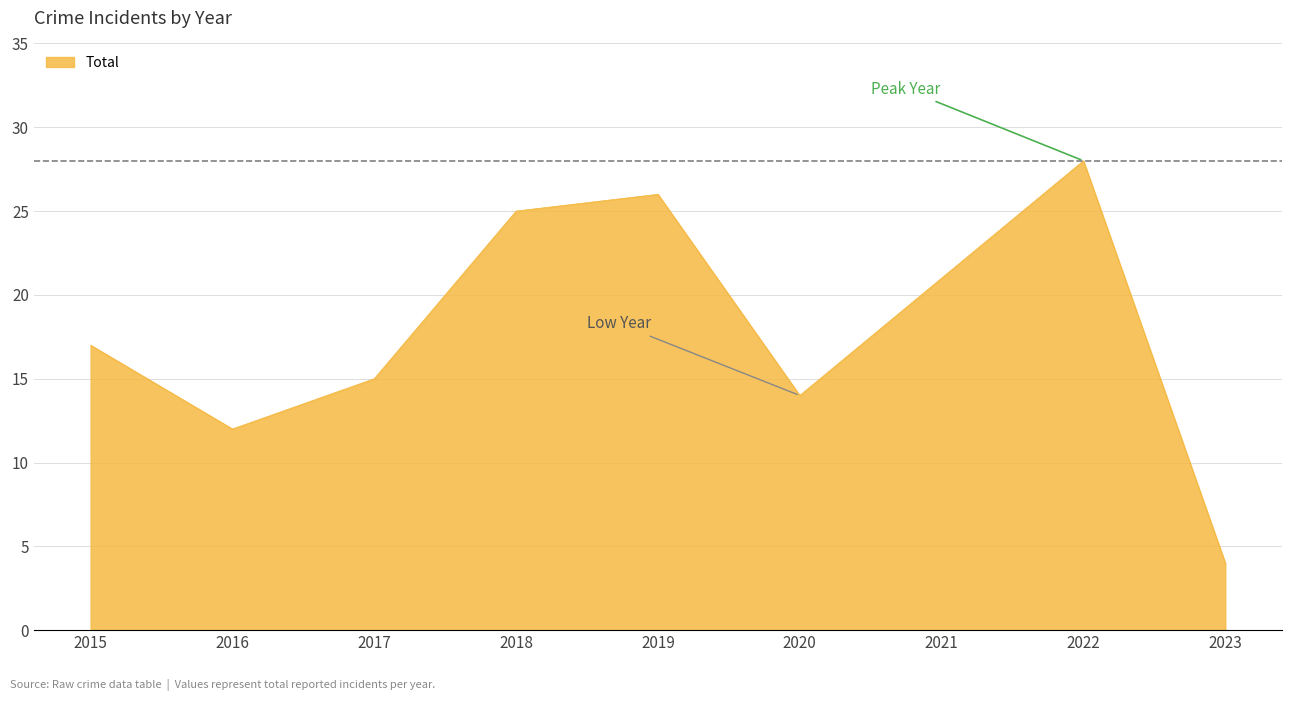

What is the difference between the maximum and minimum values?

24